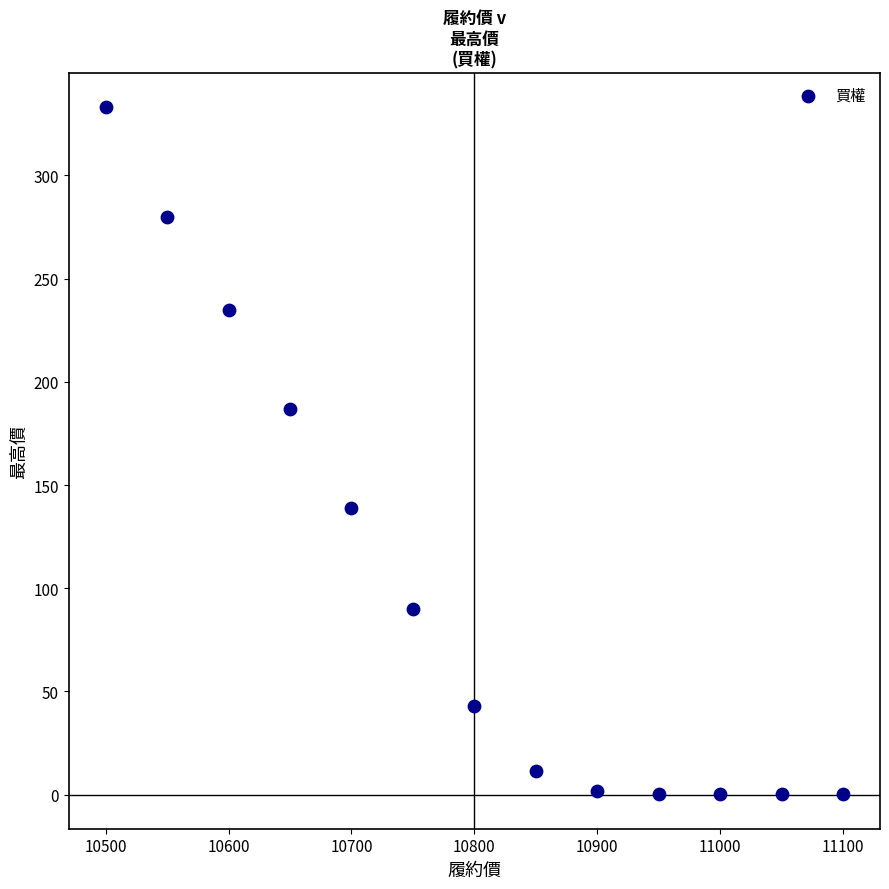

What Y value in the scatter plot is closest to 166?

187.0